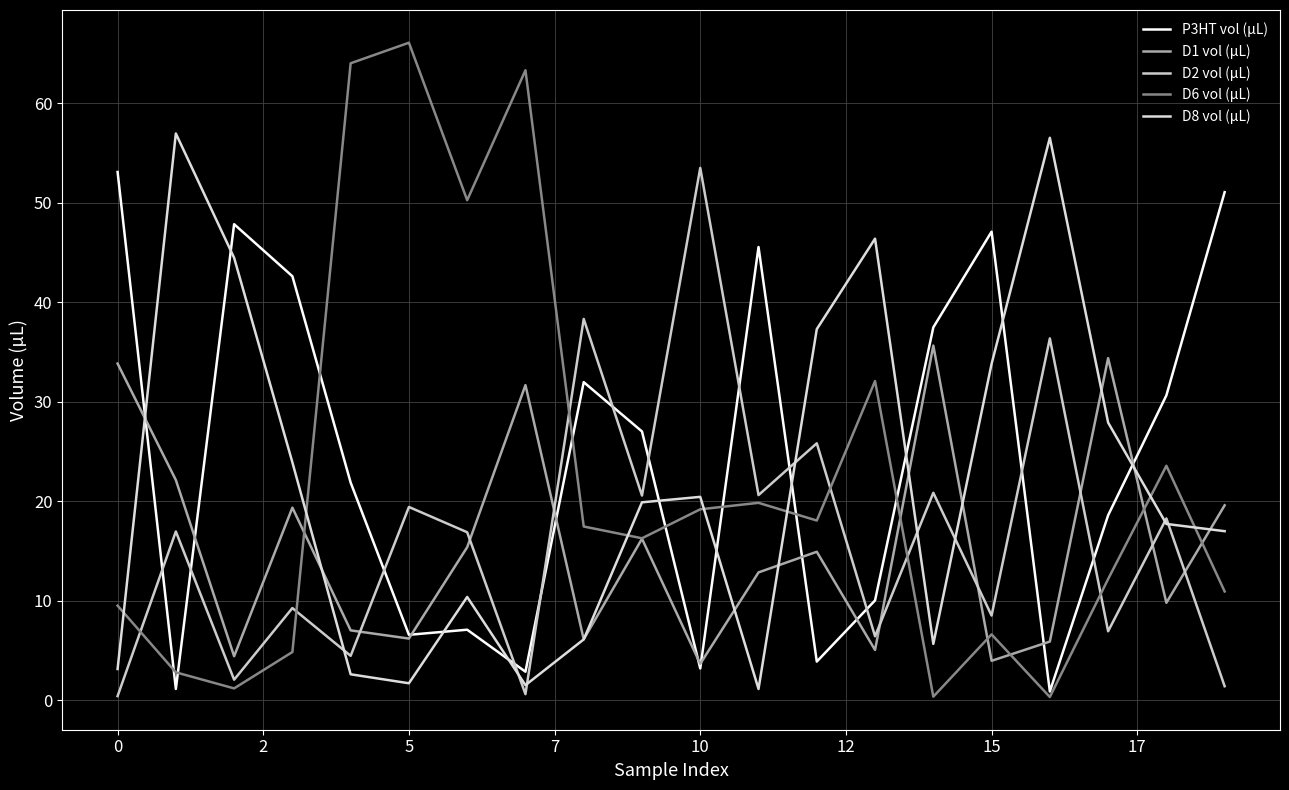

After their last crossing, which series has the higher values: D8 vol (µL) or D6 vol (µL)?

D8 vol (µL)